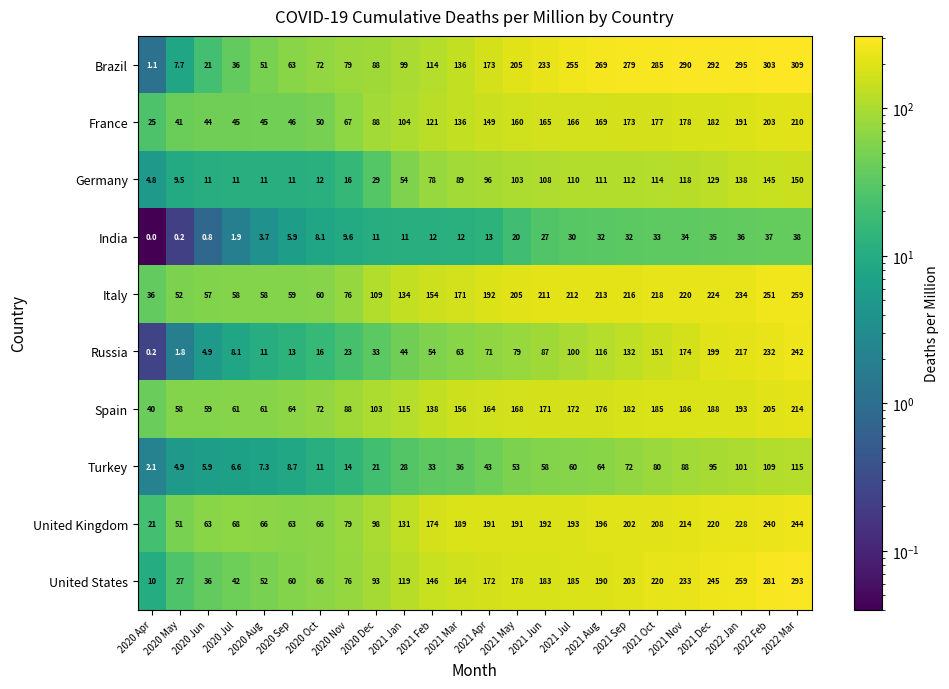

True or false: Germany has a value of 110.0 at 2021 Jul.

True